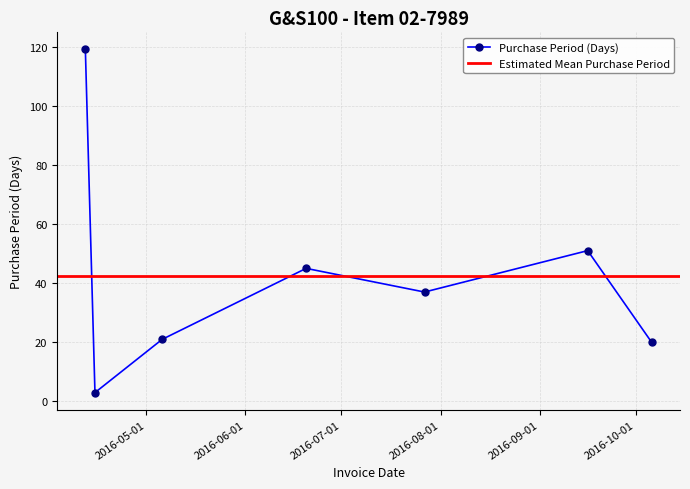

What is the label of the 2nd point from the left?

2016-04-15